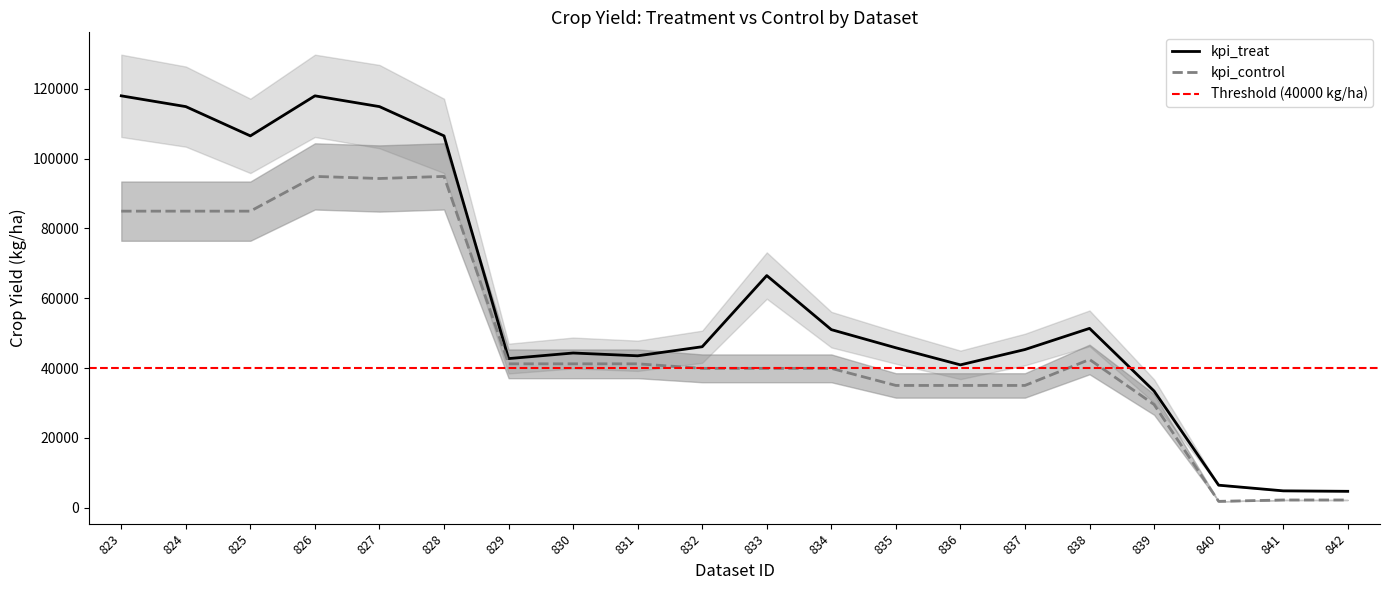

Which series has the widest spread of values?

kpi_treat